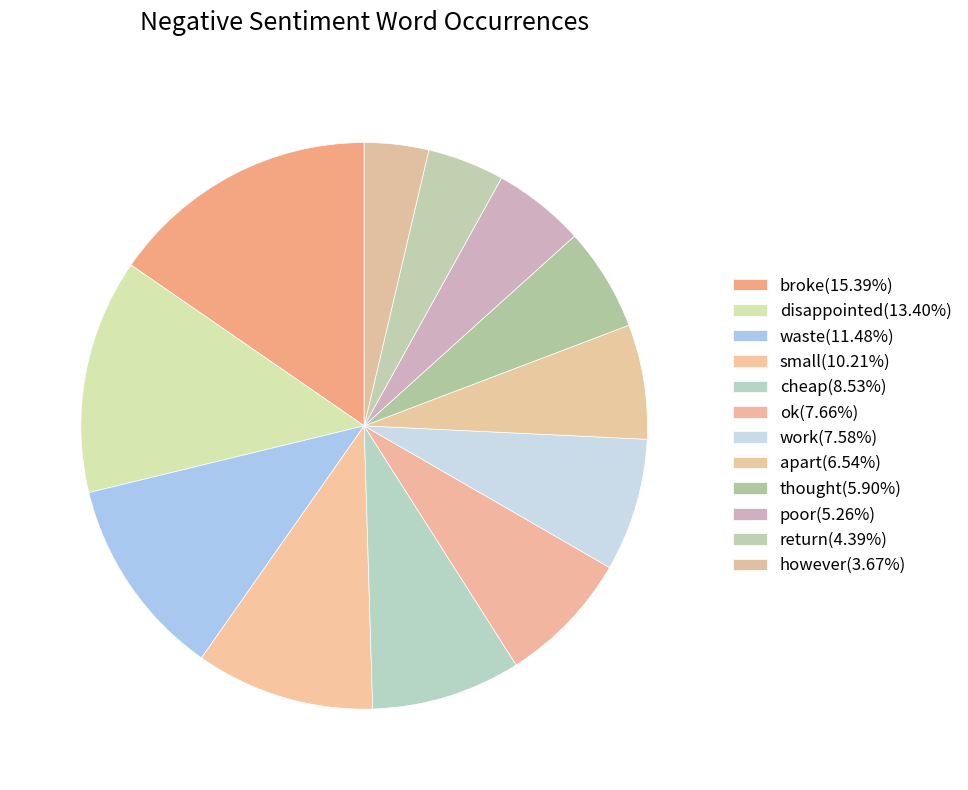

To the nearest percent, what is the average slice percentage?

8%